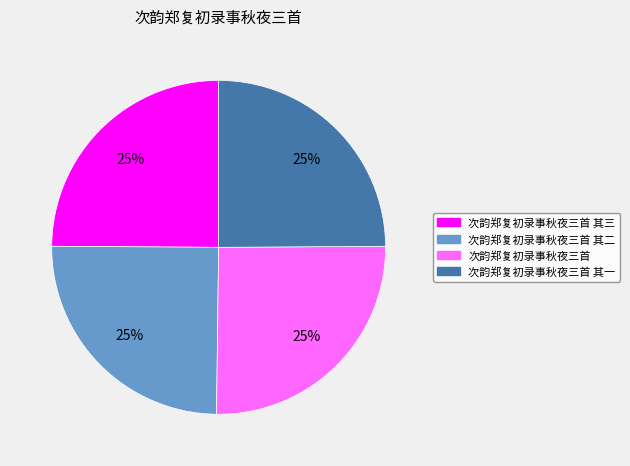

Count the number of slices in the pie.

4